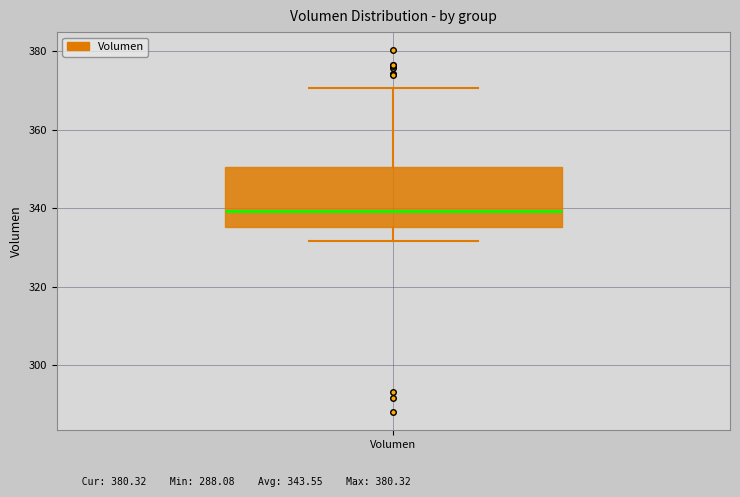

Where does the lower whisker of the box for Volumen end on the y-axis? The values are not printed on the chart, so give them approximately, as read against the axis.

332